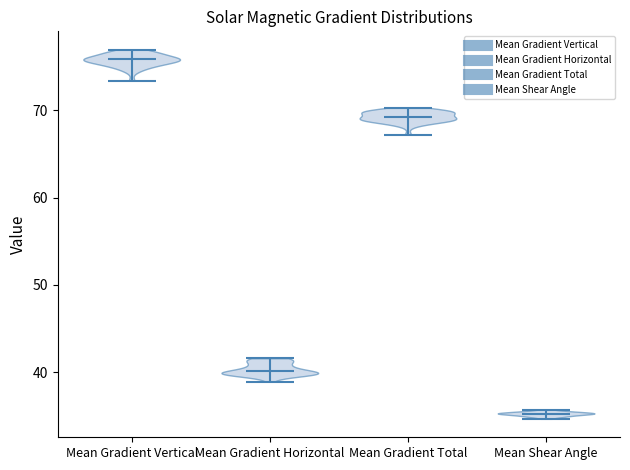

Reading left to right, read every violin against the y-axis: where its median line is, and the lowest and highest points it reaches. The values are not printed on the chart, so give them approximately, as read against the axis.

Mean Gradient Vertical: median line 76, lowest point 73, highest point 77
Mean Gradient Horizontal: median line 40, lowest point 39, highest point 42
Mean Gradient Total: median line 69, lowest point 67, highest point 70
Mean Shear Angle: median line 35, lowest point 35, highest point 36